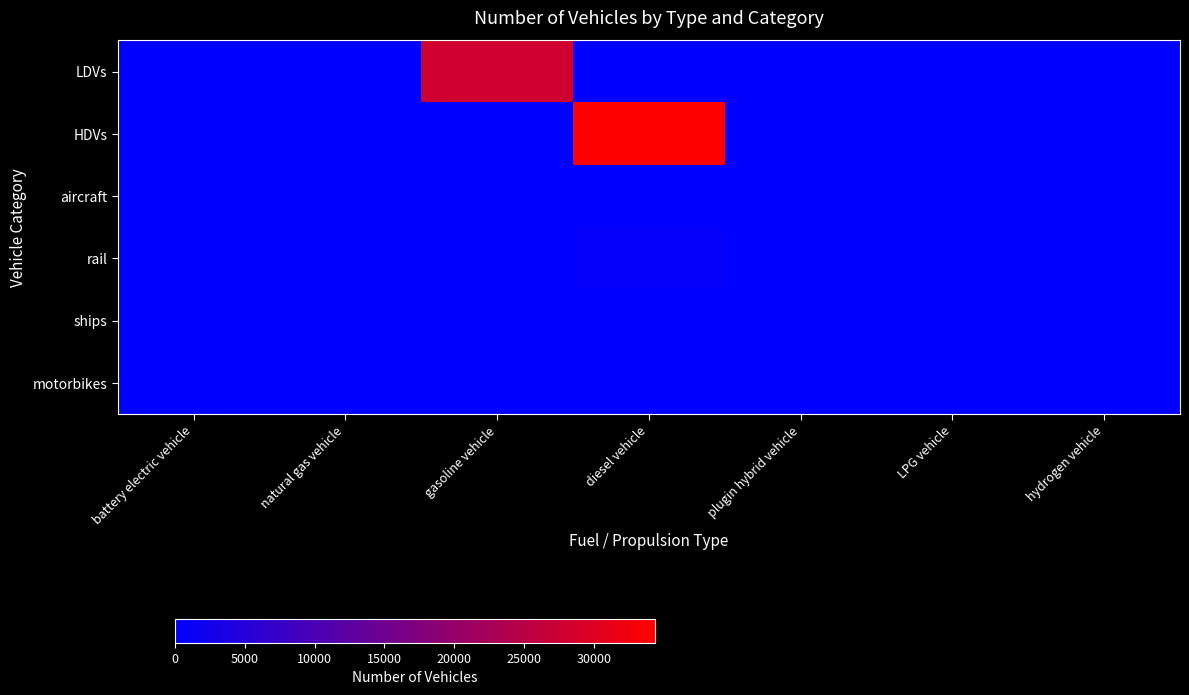

Reading left to right, extract all data points from this chart.

LDVs: battery electric vehicle=0	natural gas vehicle=0	gasoline vehicle=27845	diesel vehicle=0	plugin hybrid vehicle=0	LPG vehicle=2	hydrogen vehicle=0
HDVs: battery electric vehicle=8	natural gas vehicle=0	gasoline vehicle=0	diesel vehicle=34392	plugin hybrid vehicle=3	LPG vehicle=18	hydrogen vehicle=0
aircraft: battery electric vehicle=0	natural gas vehicle=0	gasoline vehicle=0	diesel vehicle=70	plugin hybrid vehicle=0	LPG vehicle=0	hydrogen vehicle=0
rail: battery electric vehicle=0	natural gas vehicle=0	gasoline vehicle=0	diesel vehicle=637	plugin hybrid vehicle=0	LPG vehicle=0	hydrogen vehicle=0
ships: battery electric vehicle=0	natural gas vehicle=0	gasoline vehicle=0	diesel vehicle=0	plugin hybrid vehicle=0	LPG vehicle=0	hydrogen vehicle=0
motorbikes: battery electric vehicle=0	natural gas vehicle=0	gasoline vehicle=0	diesel vehicle=0	plugin hybrid vehicle=0	LPG vehicle=0	hydrogen vehicle=0